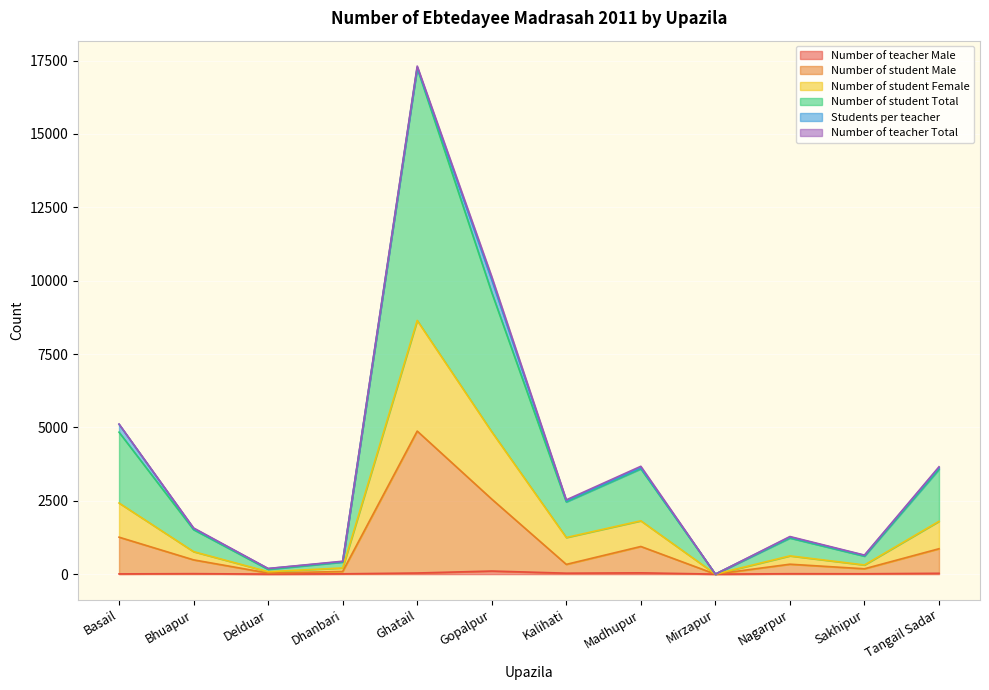

Does the chart display data point markers on the line(s)?

No